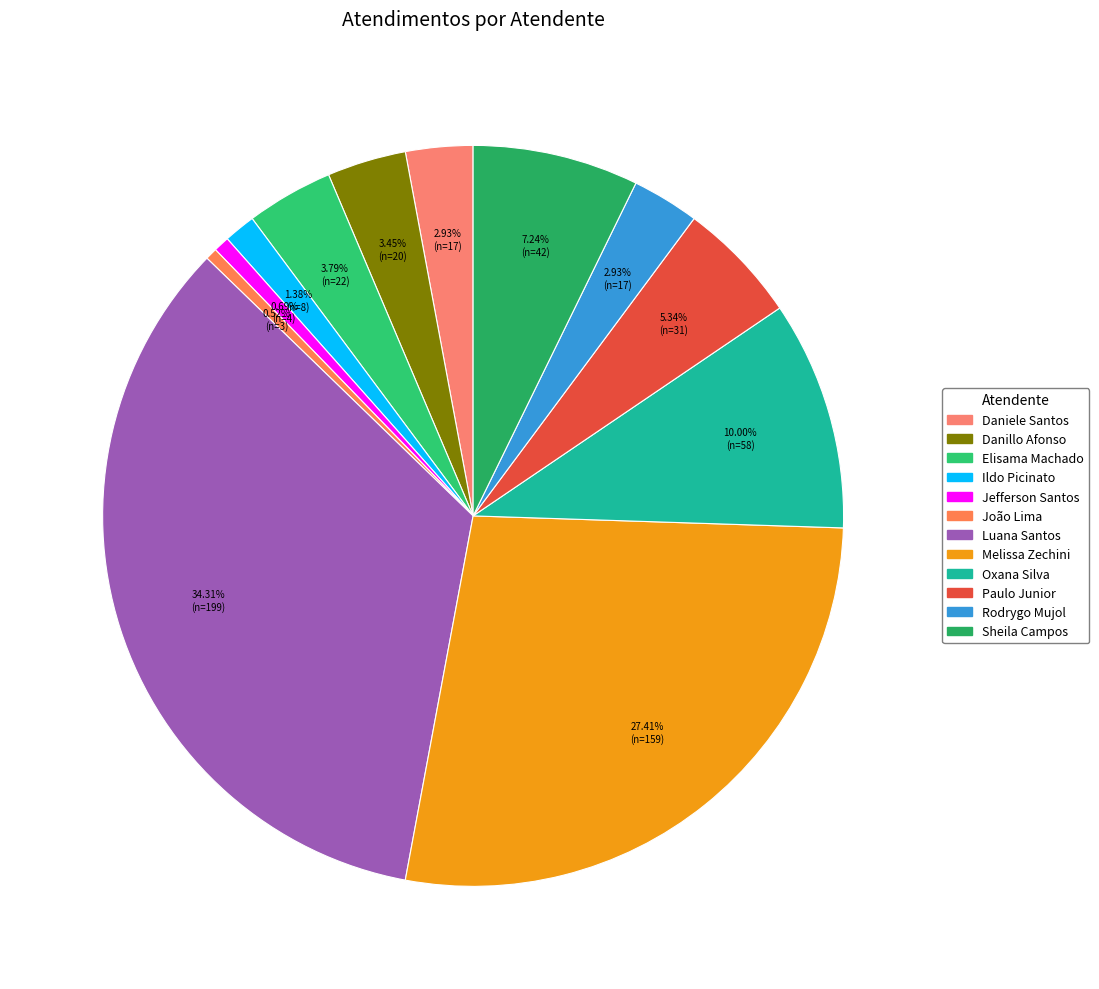

How many slices are in this pie chart?

12